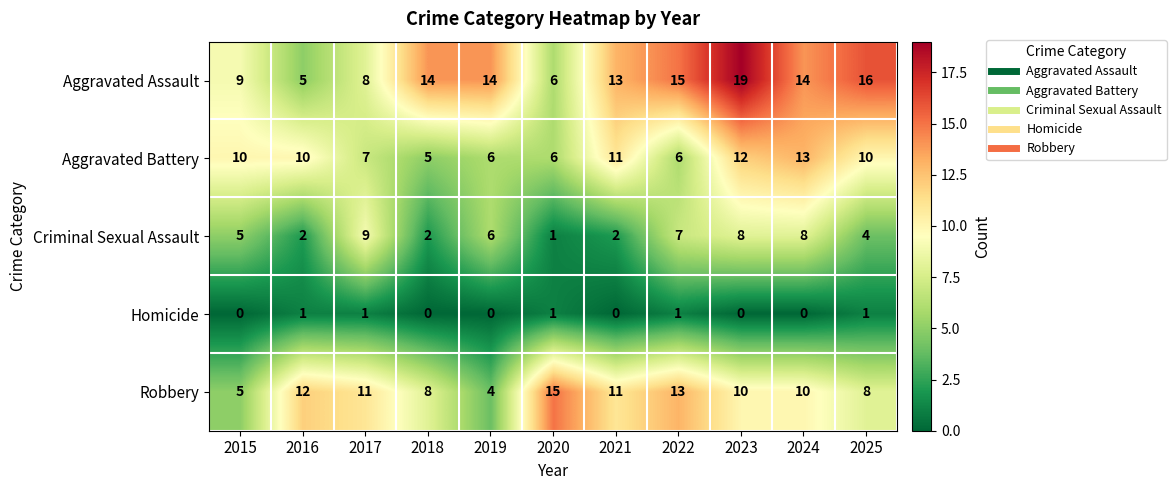

How many categories are shown in the chart?

11